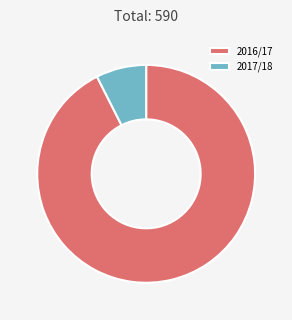

What is the smallest slice in the pie chart?

2017/18